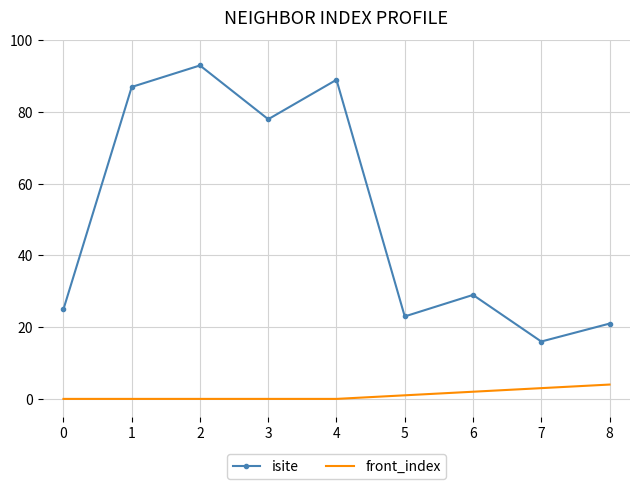

Which category has the lowest value in the isite series?

7